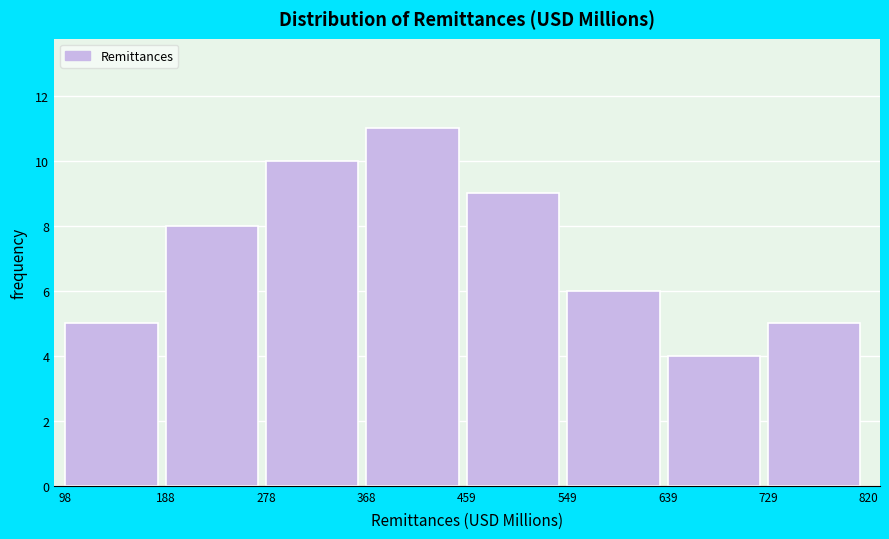

Reading left to right, list every bar in this chart as the range it spans on the x-axis followed by its height. The values are not printed on the chart, so give them approximately, as read against the axis.

98 to 188: 5
188 to 278: 8
278 to 368: 10
368 to 459: 11
459 to 549: 9
549 to 639: 6
639 to 729: 4
729 to 820: 5